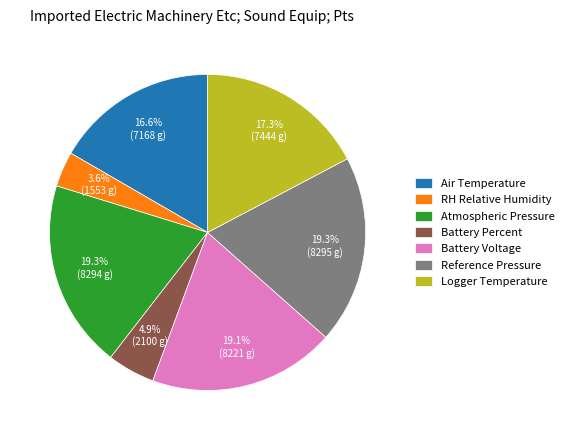

Is the sum of Battery Voltage and Logger Temperature greater than half?

No